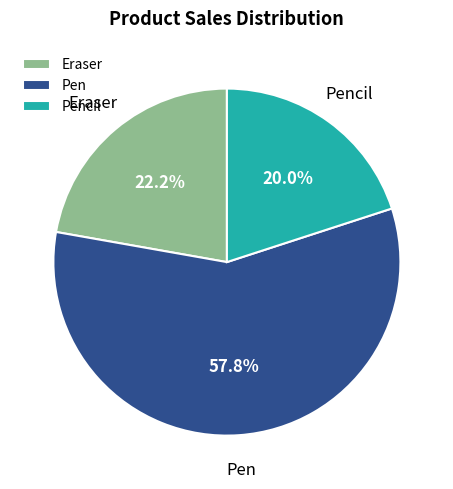

To the nearest percent, what is the difference between the largest and smallest slice percentages?

38%